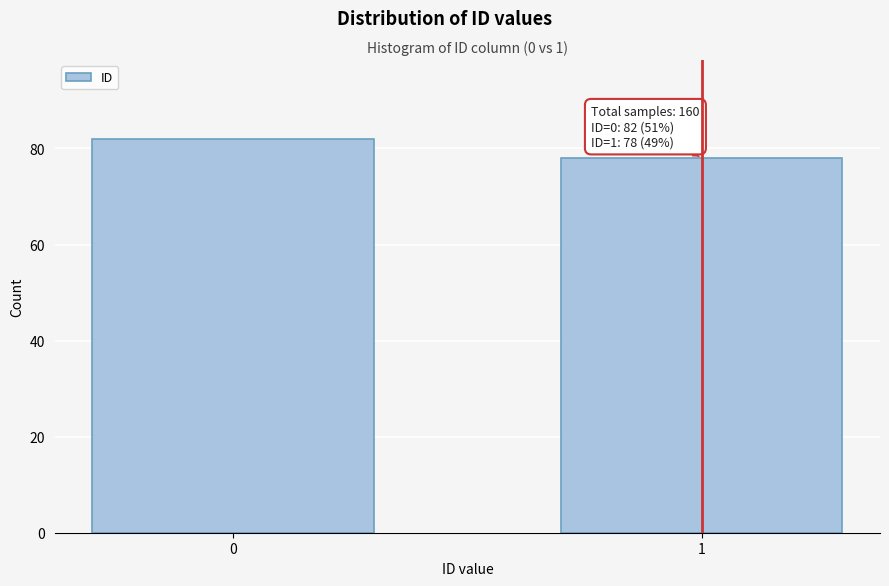

Reading left to right, extract all data points from this chart.

0=82	1=78